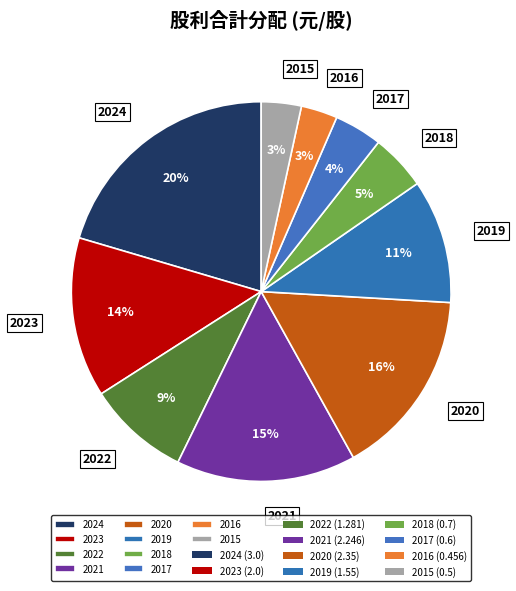

Count the number of slices in the pie.

10